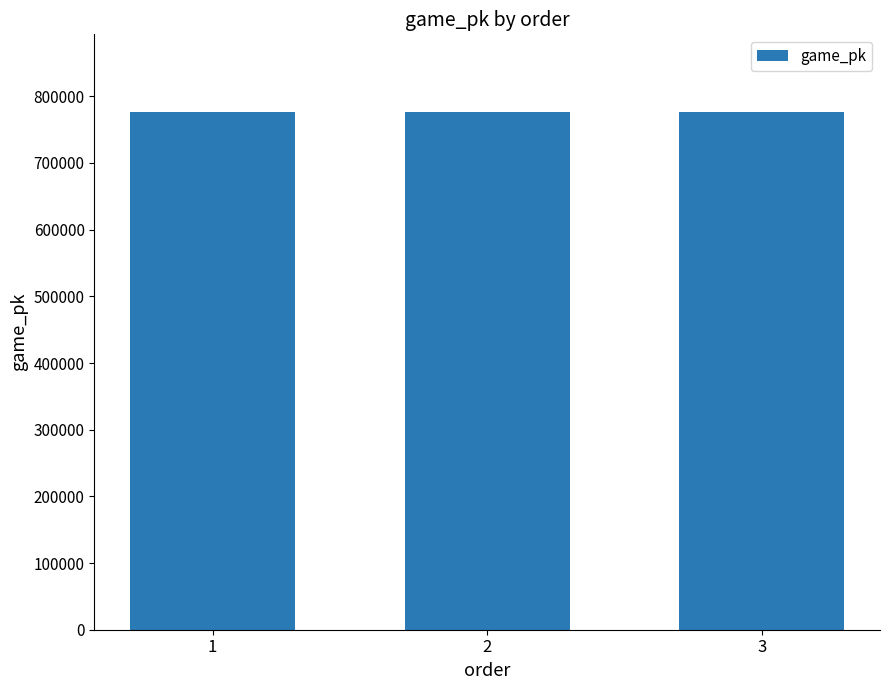

What is the difference between the maximum and minimum values?

35